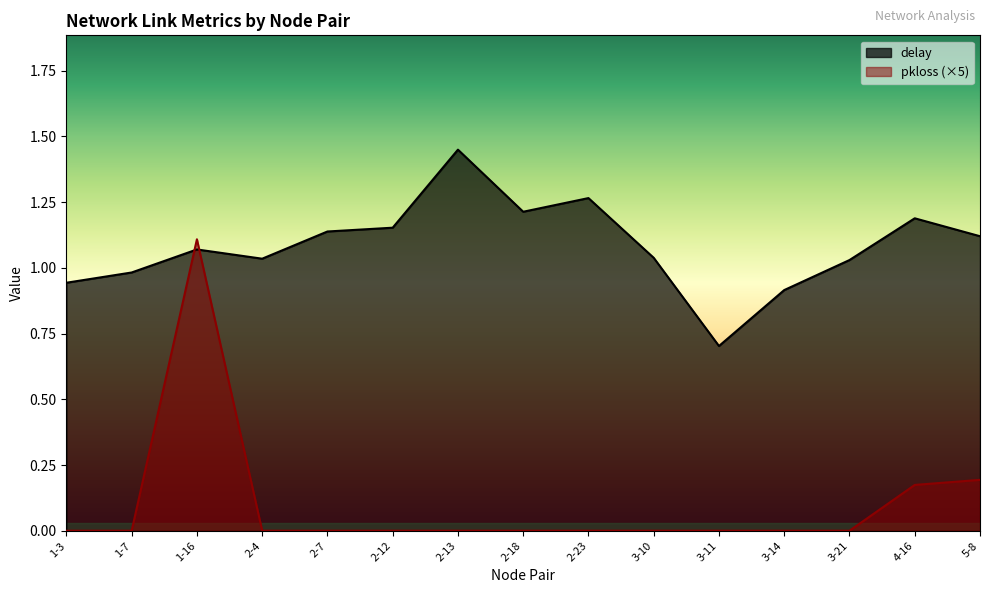

Between which two adjacent categories do pkloss and delay first intersect?

1-7 and 1-16